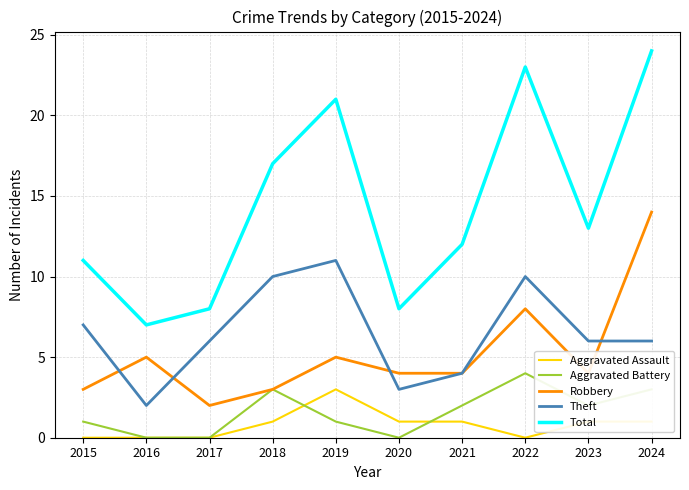

How many categories are shown in the chart?

10